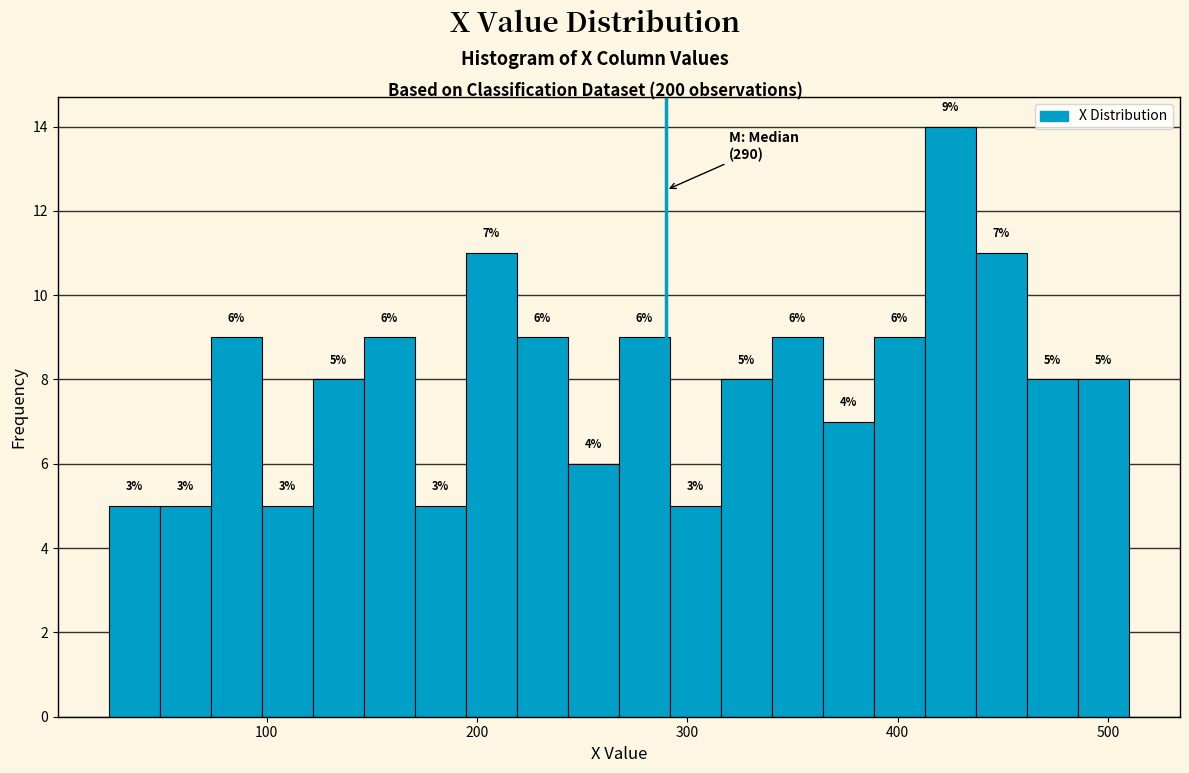

Read against the x-axis, roughly where is the centre of the tallest bar?

430